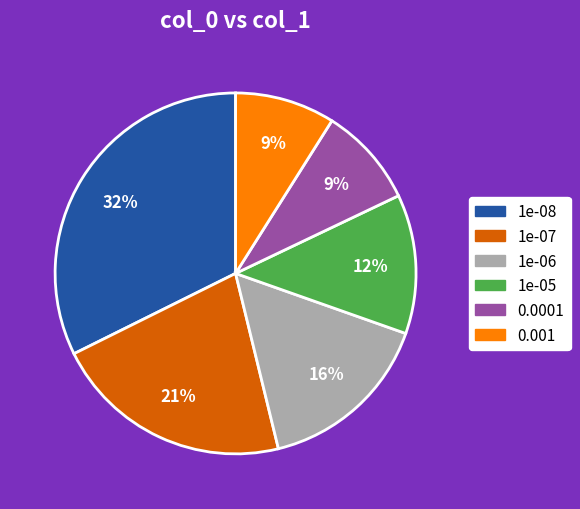

What is the largest slice in the pie chart?

1e-08